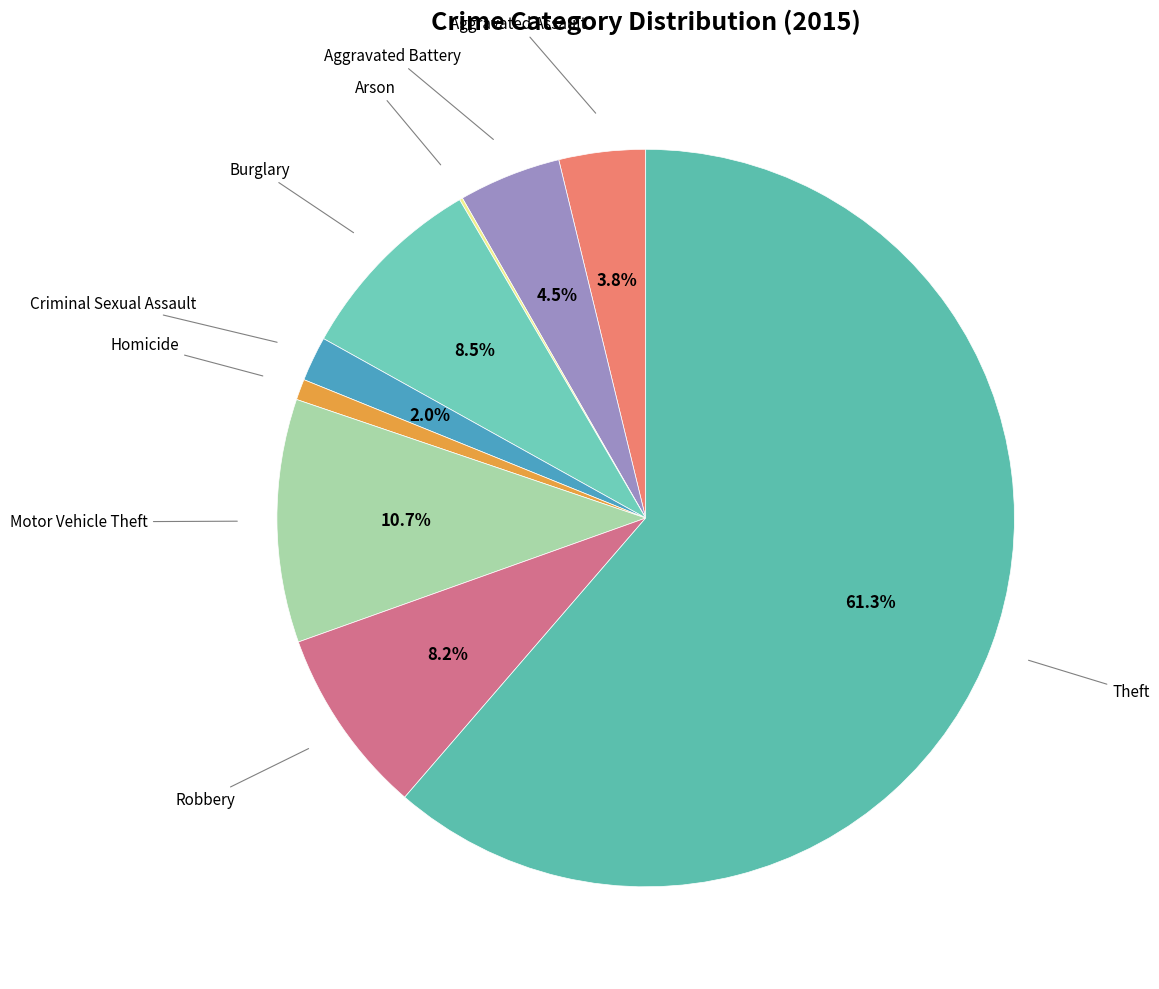

What is the majority slice?

Theft